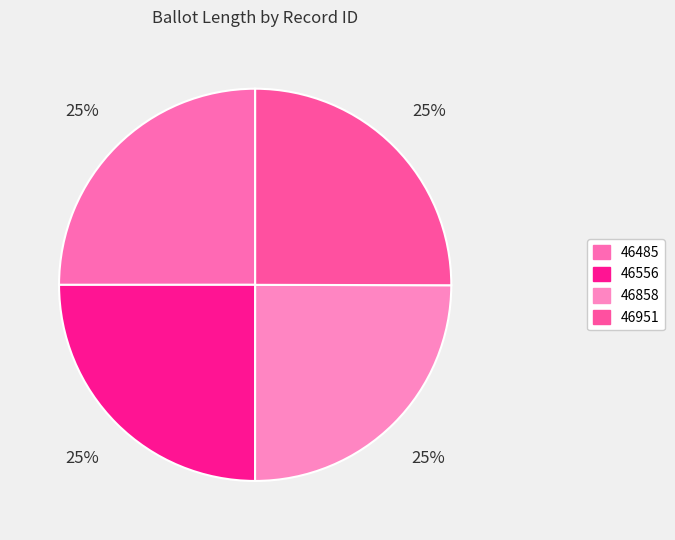

To the nearest percent, what percentage of the pie is 46556?

25%